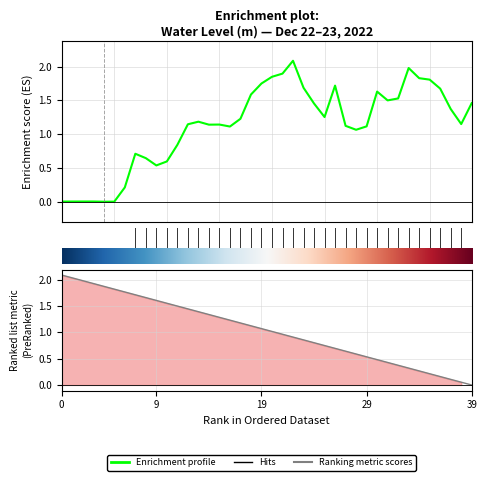

Does the chart display data point markers on the line(s)?

No